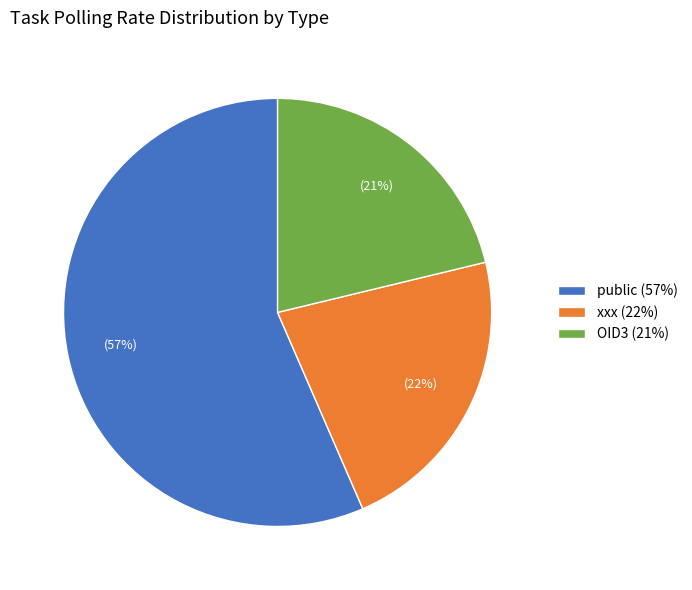

Is it true that OID3 is 15% of the pie?

False